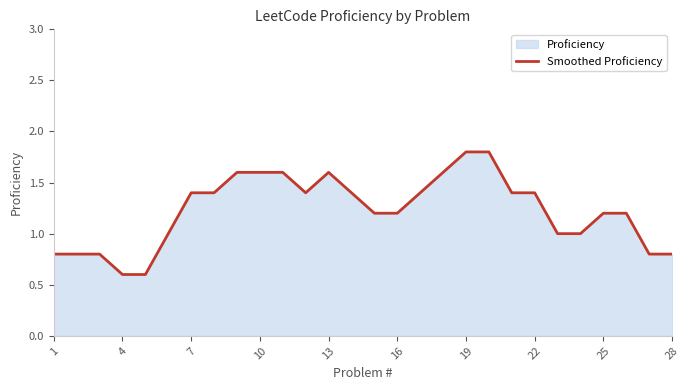

What is the difference between the maximum and minimum values?

1.2